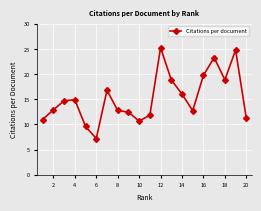

What is the value of the 5th point from the left?

9.6